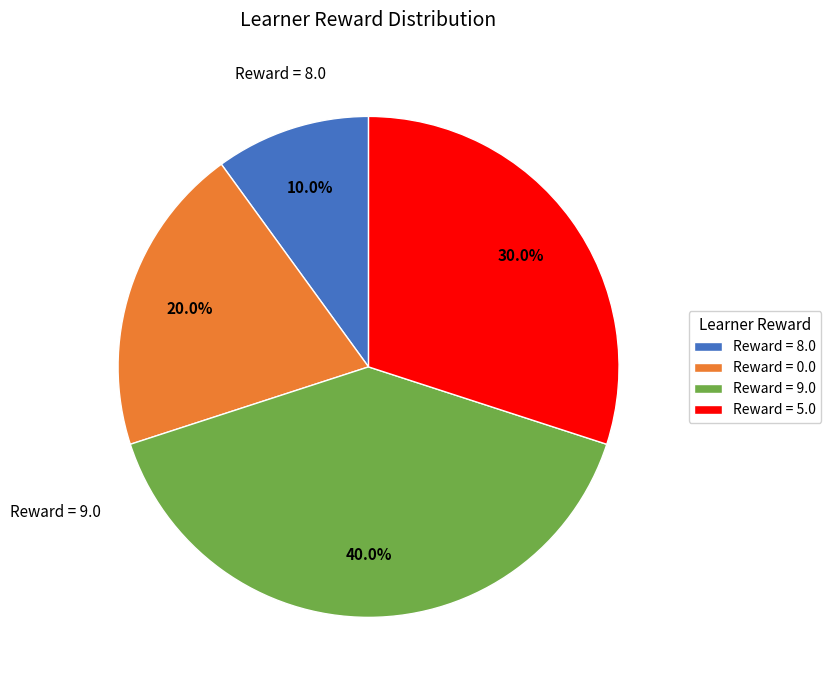

Does any single category account for the majority?

No